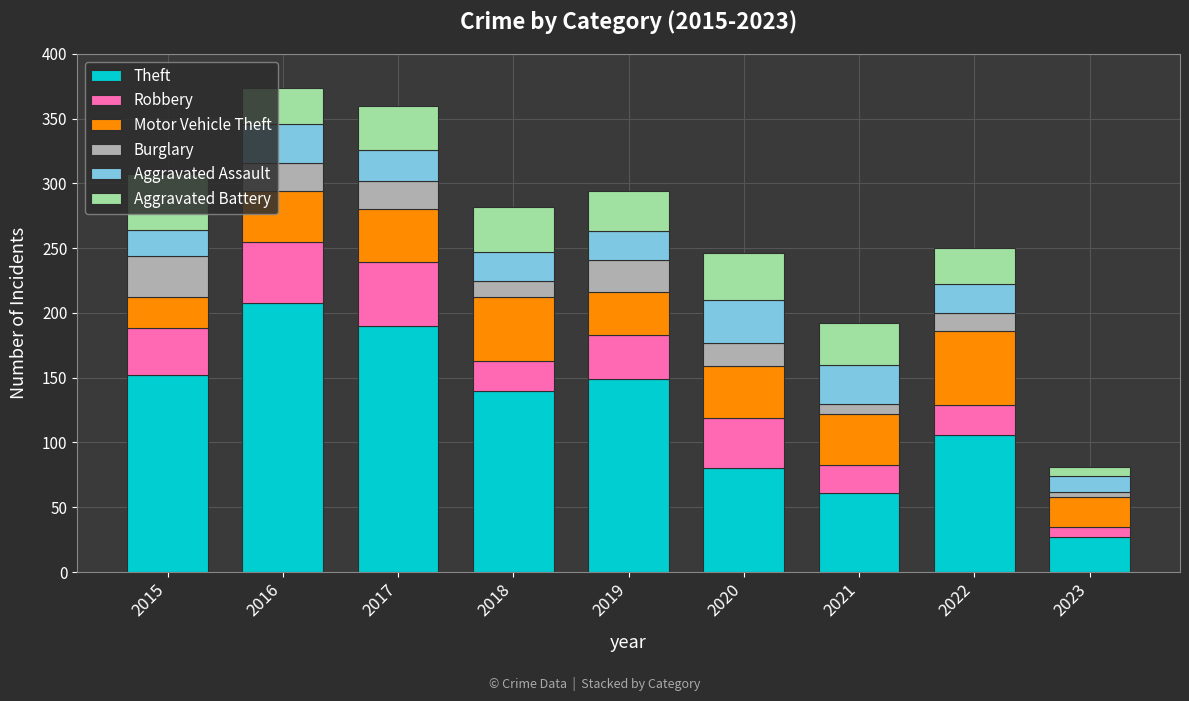

What is the difference between the maximum and minimum values in the Theft series?

181